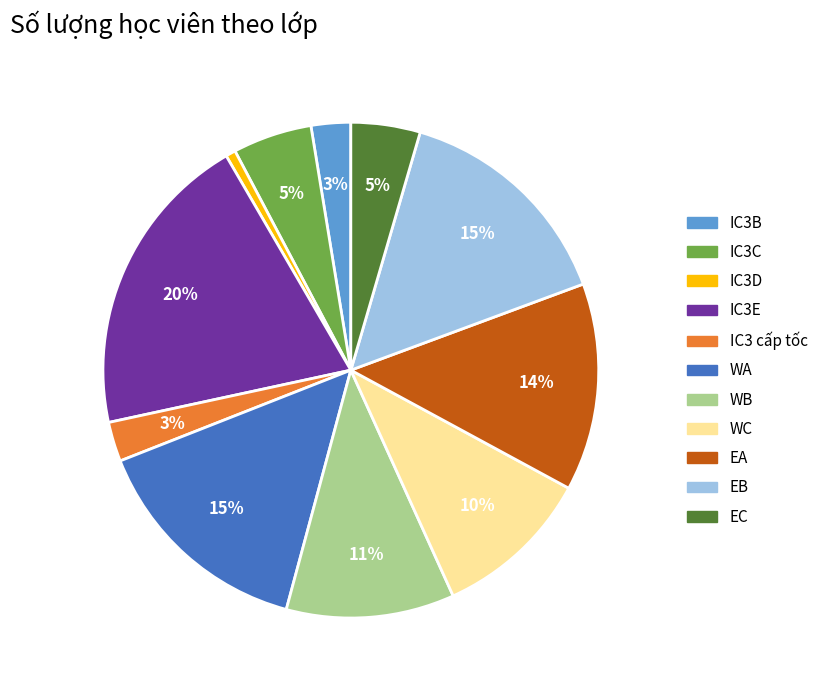

To the nearest percent, what is the average slice percentage?

9%